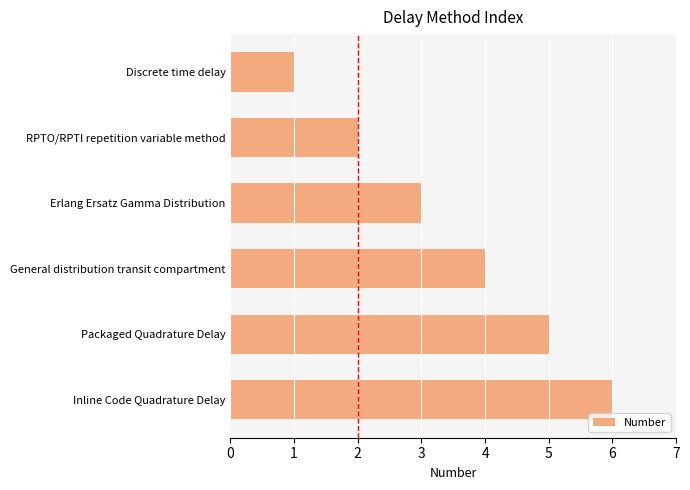

Is it true that the value at Inline Code Quadrature Delay is 9?

False